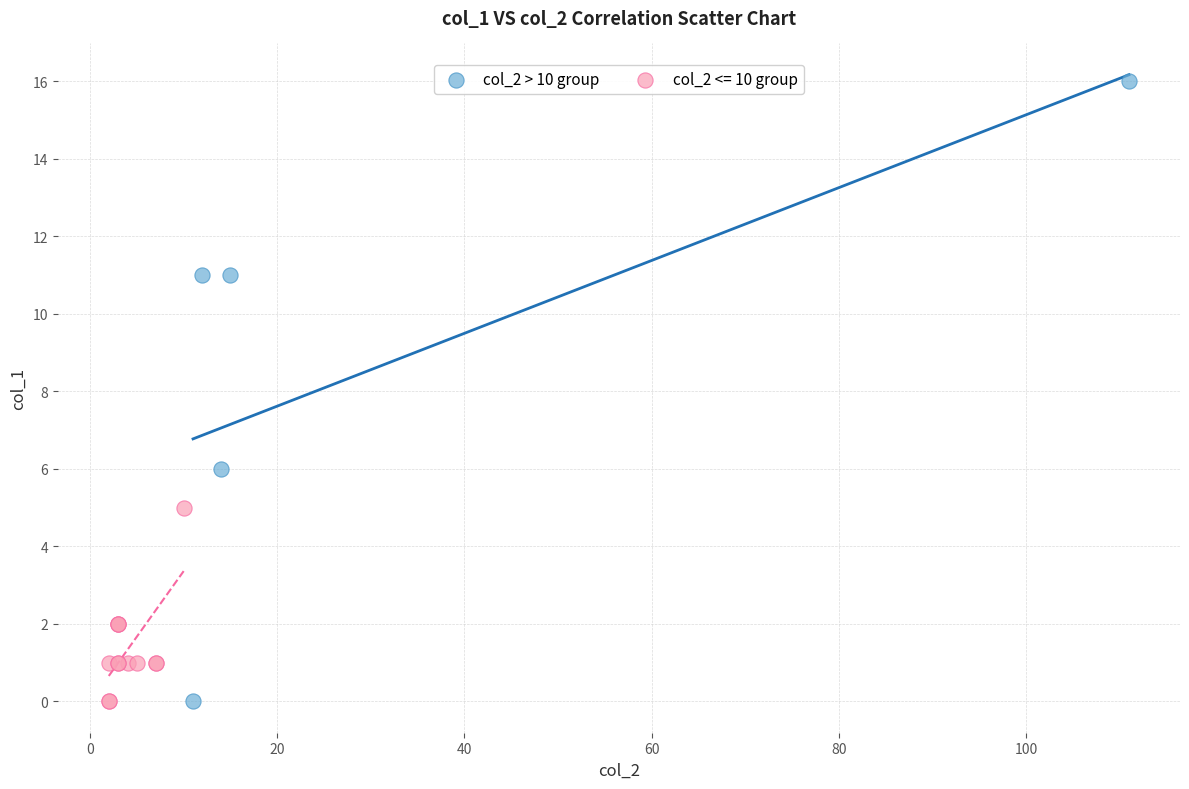

Which series has the widest spread of Y values?

col_2 > 10 group